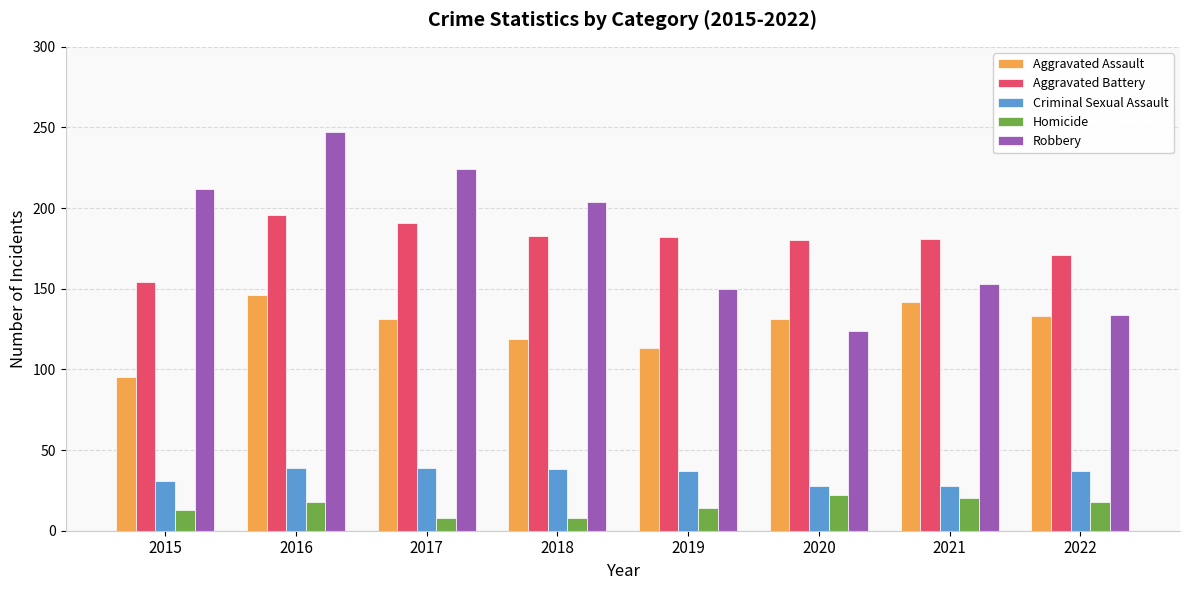

How many bars are there in total?

40